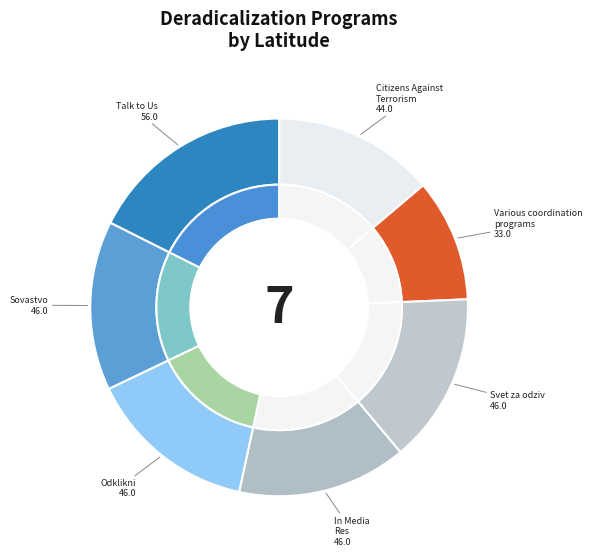

How many slices are in this pie chart?

7